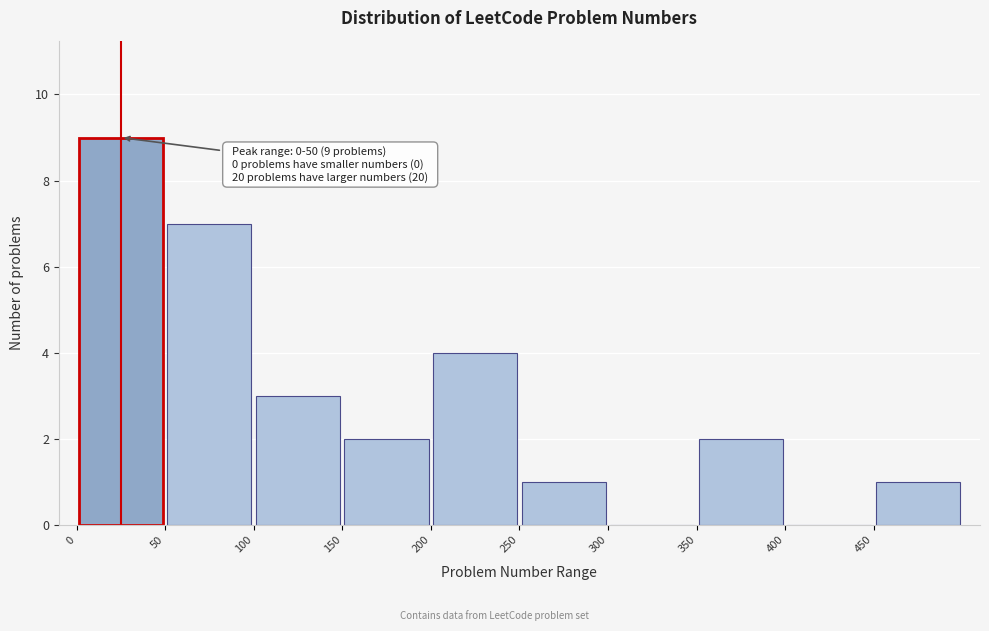

Which range on the x-axis has the tallest bar?

0 to 50